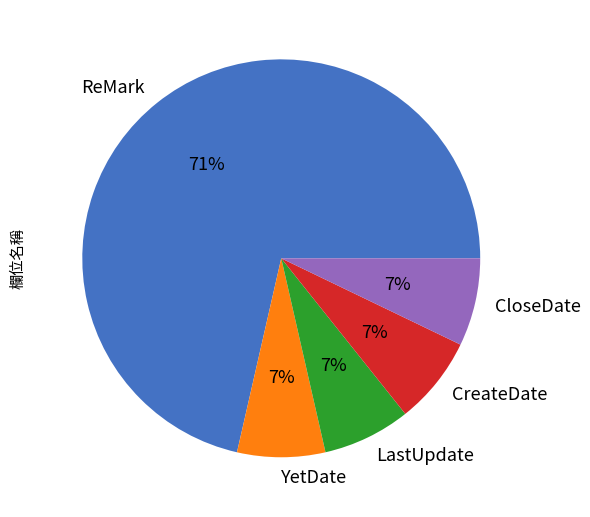

To the nearest percent, what is the average slice percentage?

20%